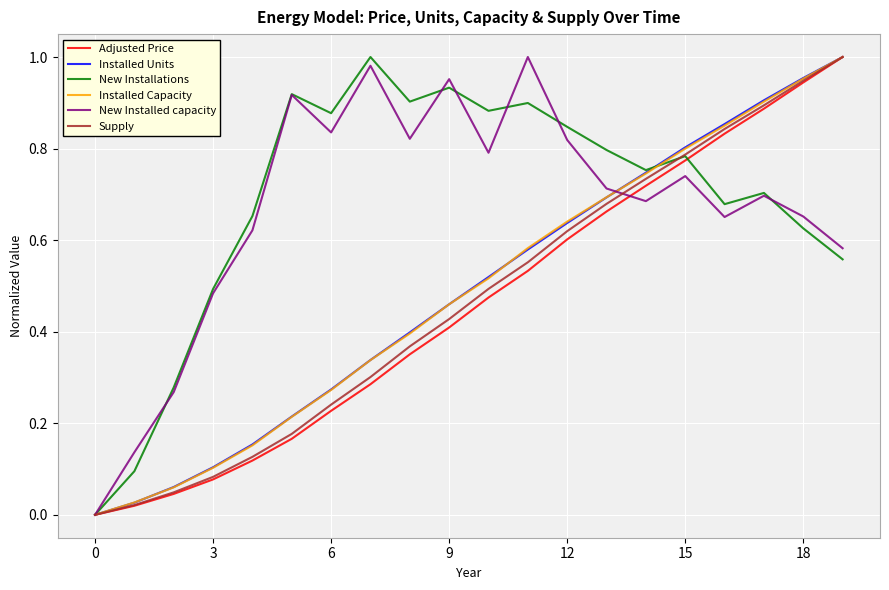

What is the value of the Installed Capacity point at the 11th from the left?

0.5